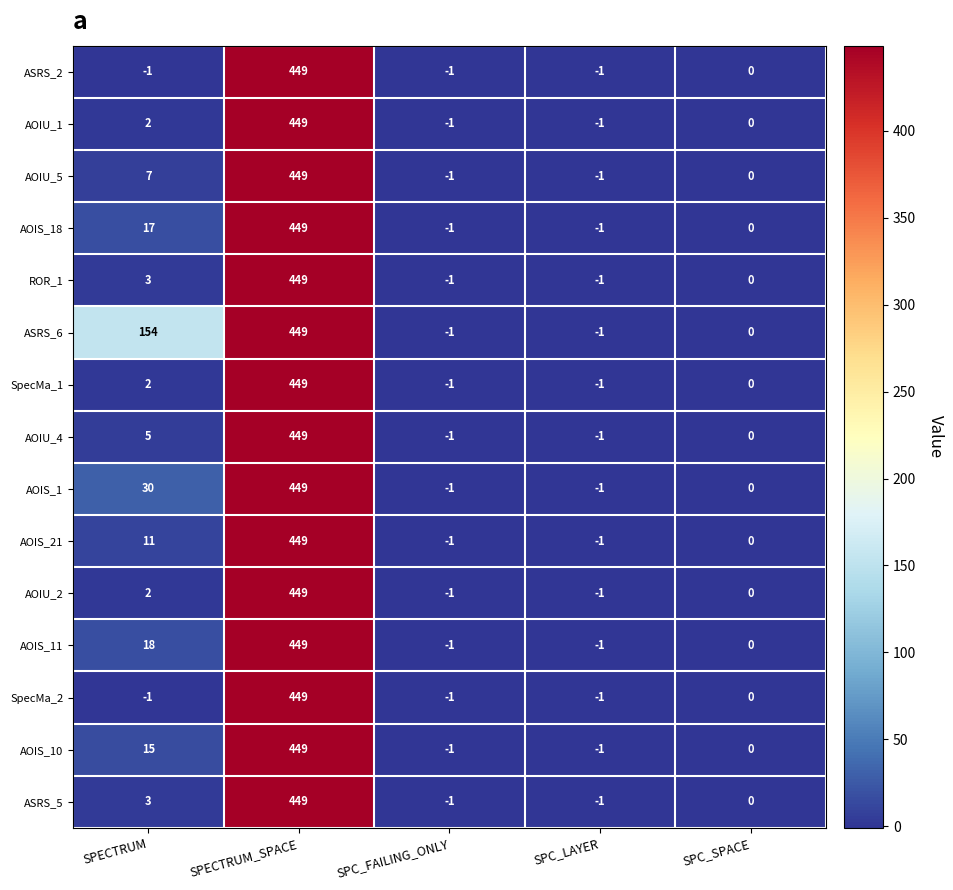

At which category is the sum across all series the highest?

SPECTRUM_SPACE